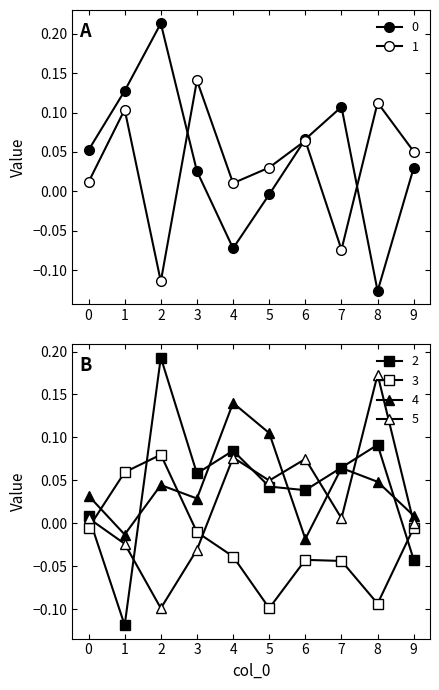

True or false: 3 has more than 2 interior local peaks.

False